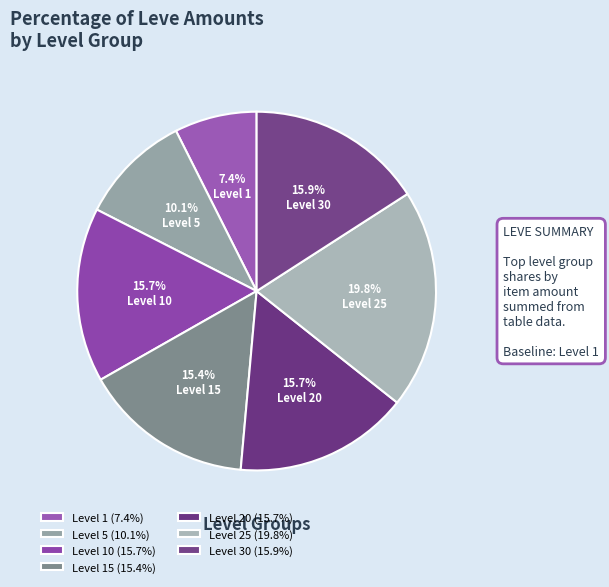

How many slices are in this pie chart?

7